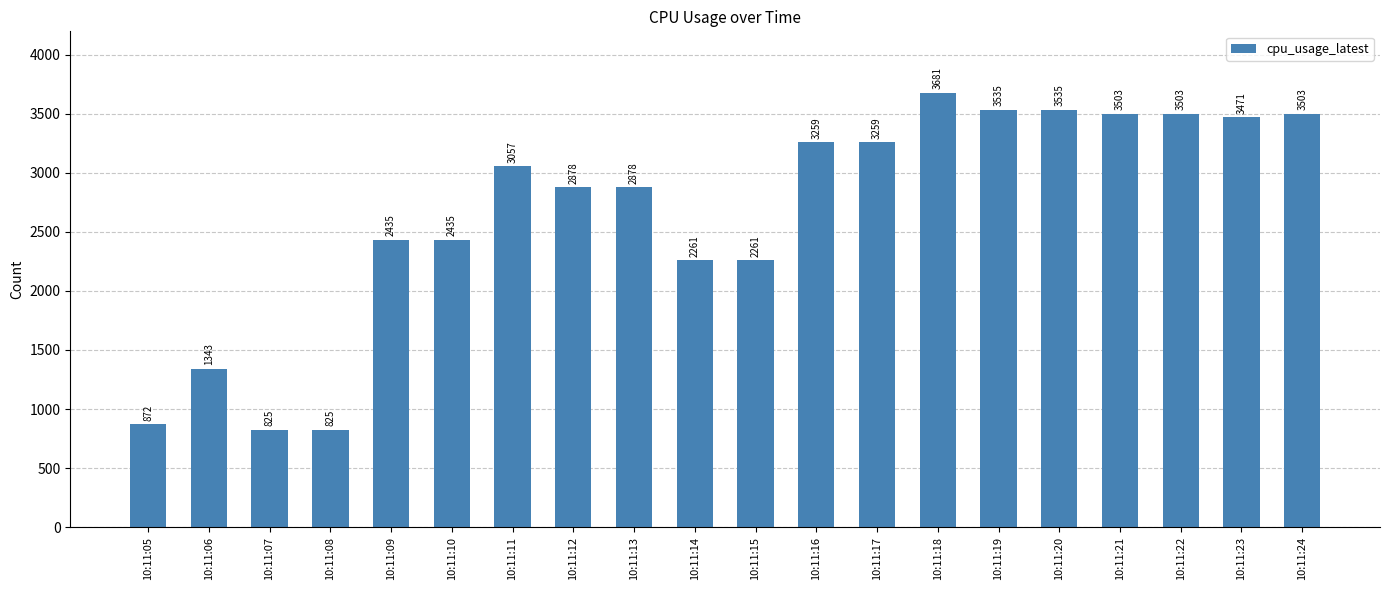

True or false: the data shows 3535 at 10:11:19.

True